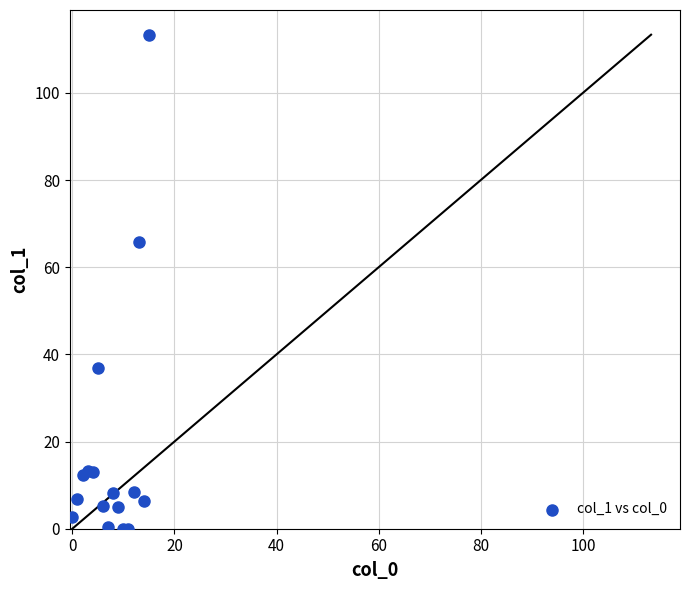

What Y value in the scatter plot is closest to 56?

65.7